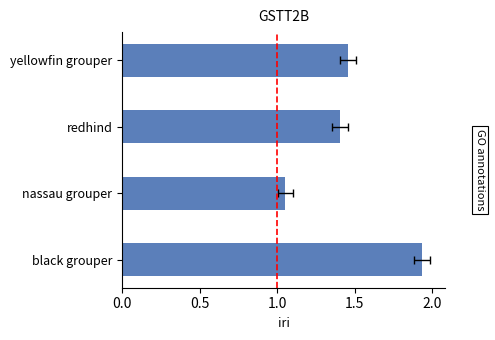

What is the value of the 2nd bar from the left?

1.1